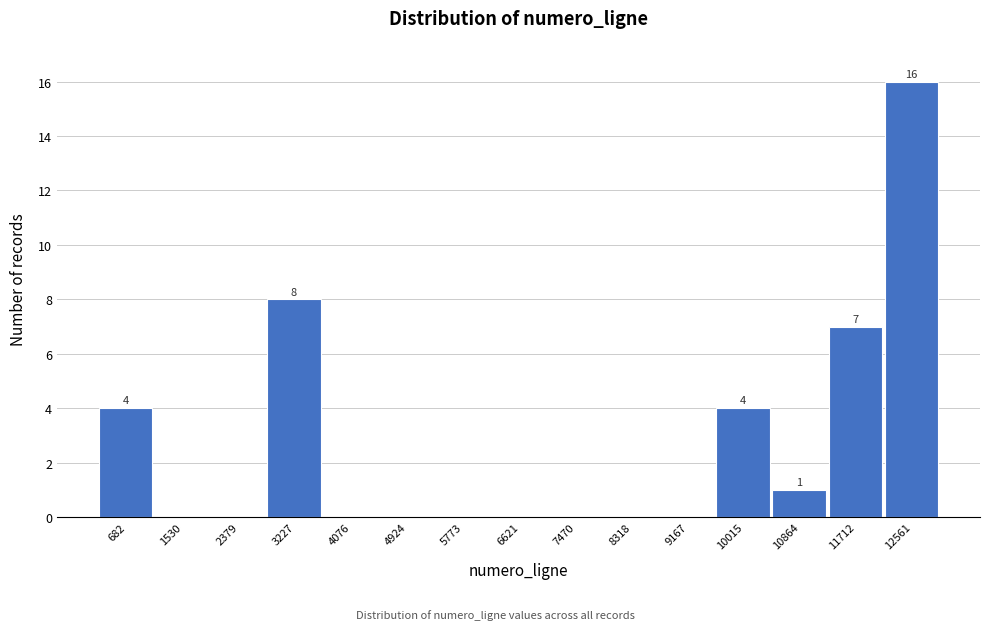

Reading left to right, extract all data points from this chart.

682=4	1530=0	2379=0	3227=8	4076=0	4924=0	5773=0	6621=0	7470=0	8318=0	9167=0	10015=4	10864=1	11712=7	12561=16